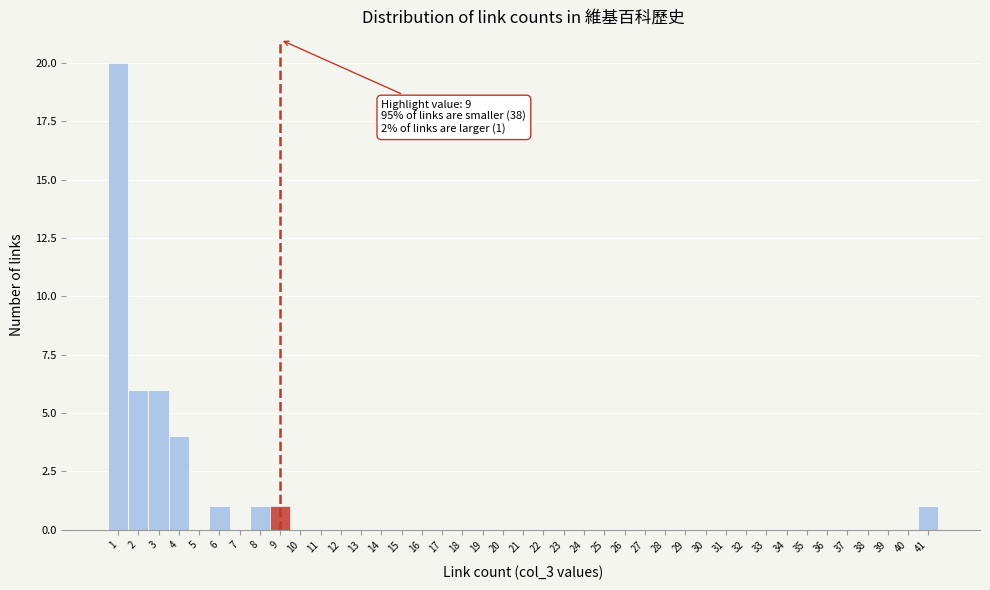

Over which range of the x-axis is the bar tallest?

0.5 to 1.5